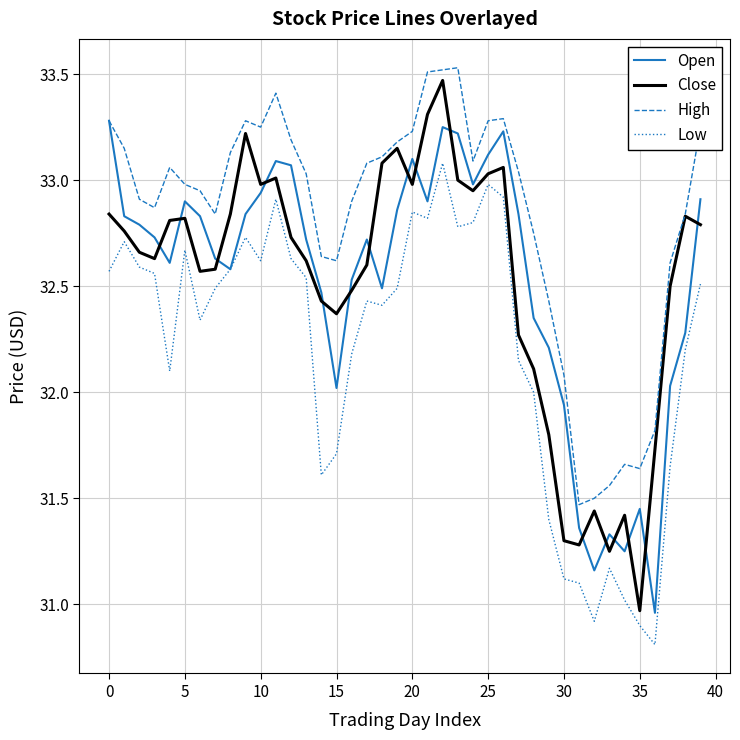

At how many categories does at least one series exceed 32?

34